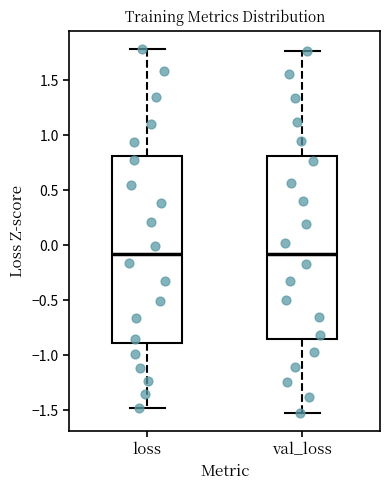

Reading left to right, read every box against the y-axis: the position of its median line, the range the box covers, and the ends of its whiskers. The values are not printed on the chart, so give them approximately, as read against the axis.

loss: median -0.10, box -0.90 to 0.80, whiskers -1.50 to 1.80
val_loss: median -0.10, box -0.85 to 0.80, whiskers -1.55 to 1.75